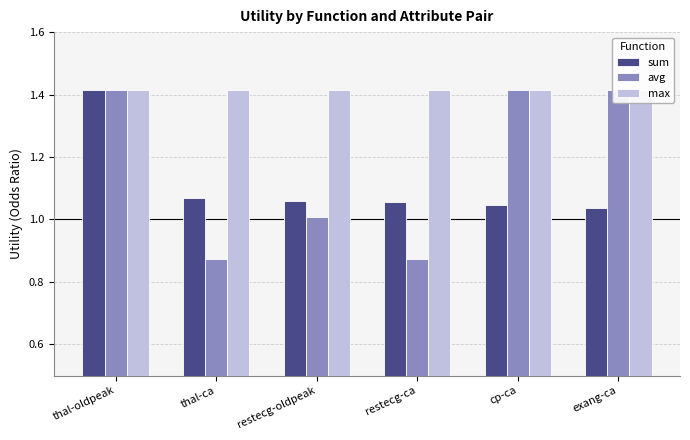

Rank the series by their average value, from lowest to highest.

sum, avg, max